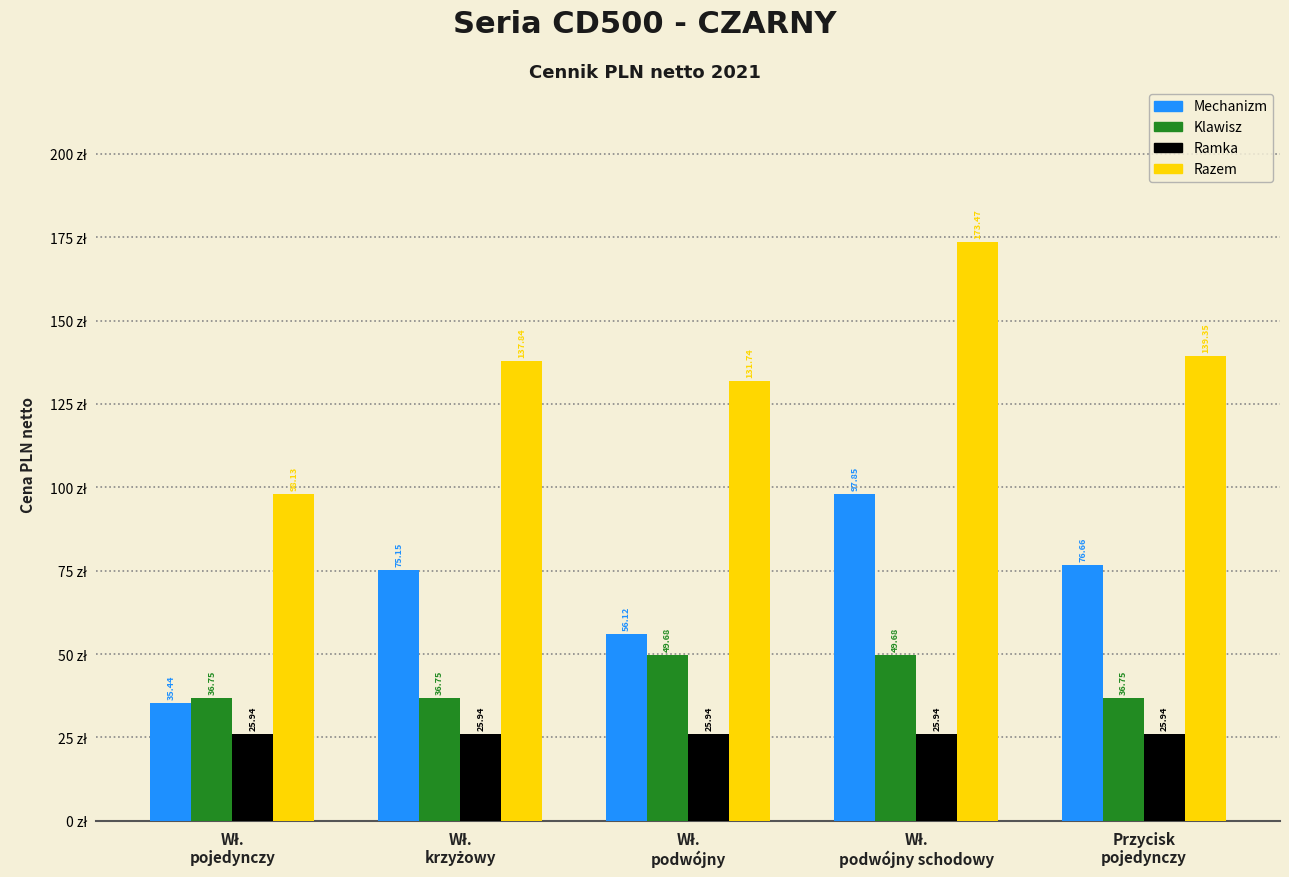

Rank the series by their maximum value, from highest to lowest.

Razem, Mechanizm, Klawisz, Ramka